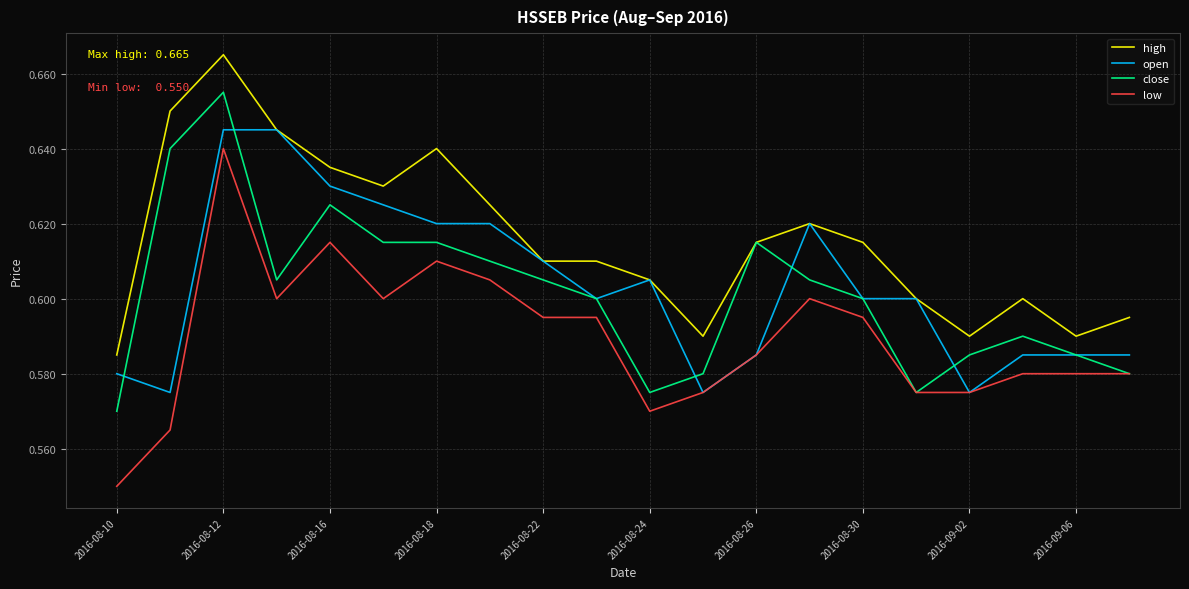

True or false: high and low cross at least once.

False